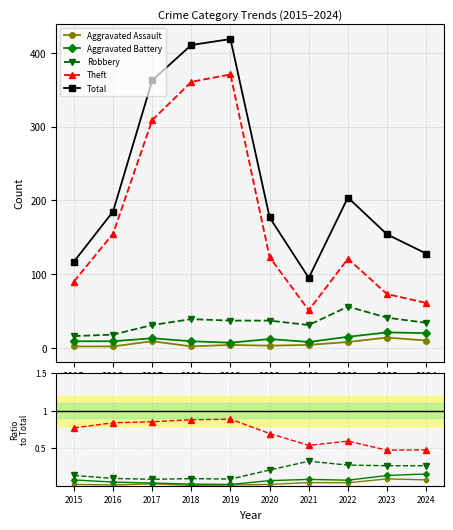

Where is the first local minimum for Aggravated Assault?

2016